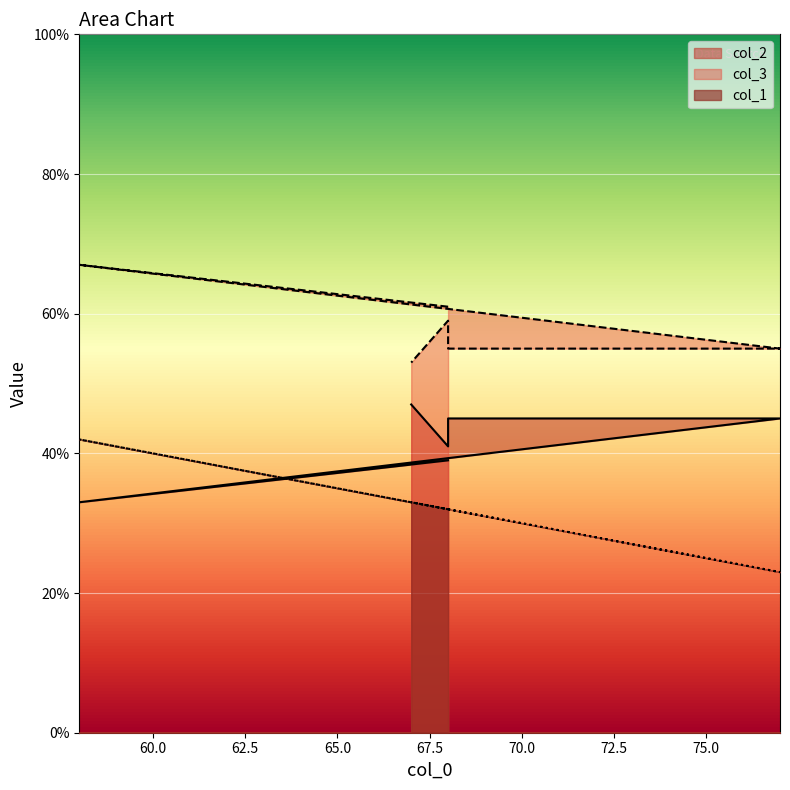

At which category does the chart reach its peak across all series?

58